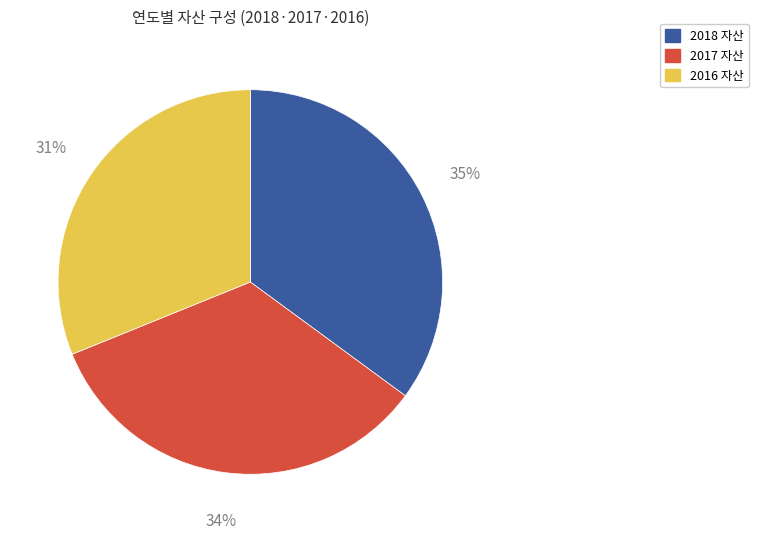

To the nearest percent, what is the difference between the largest and smallest slice percentages?

4%